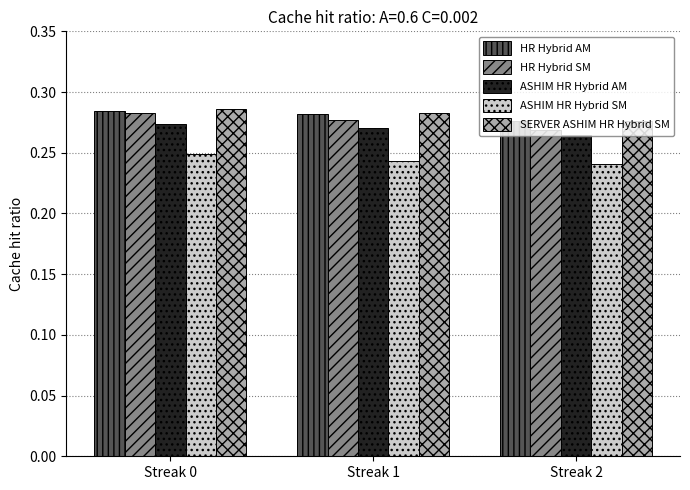

The value of SERVER ASHIM HR Hybrid SM at Streak 2 is 0.1. True or false?

False